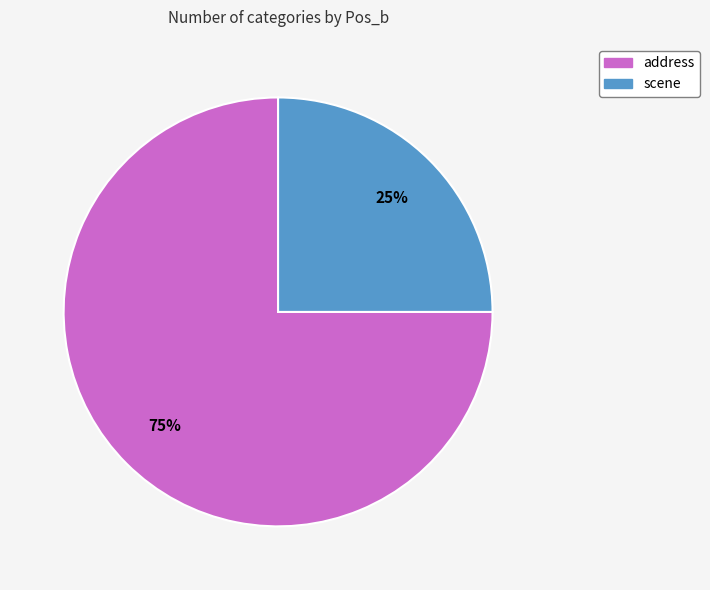

Does any single category account for the majority?

Yes